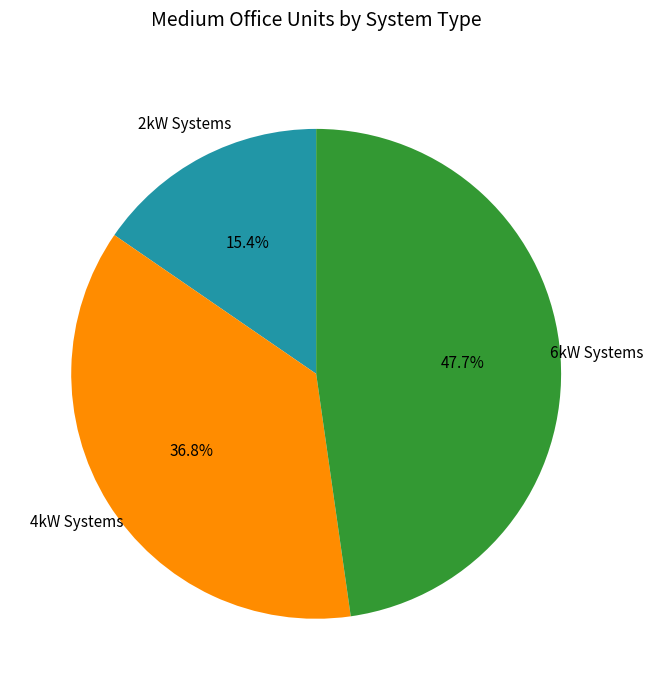

Count the number of slices in the pie.

3